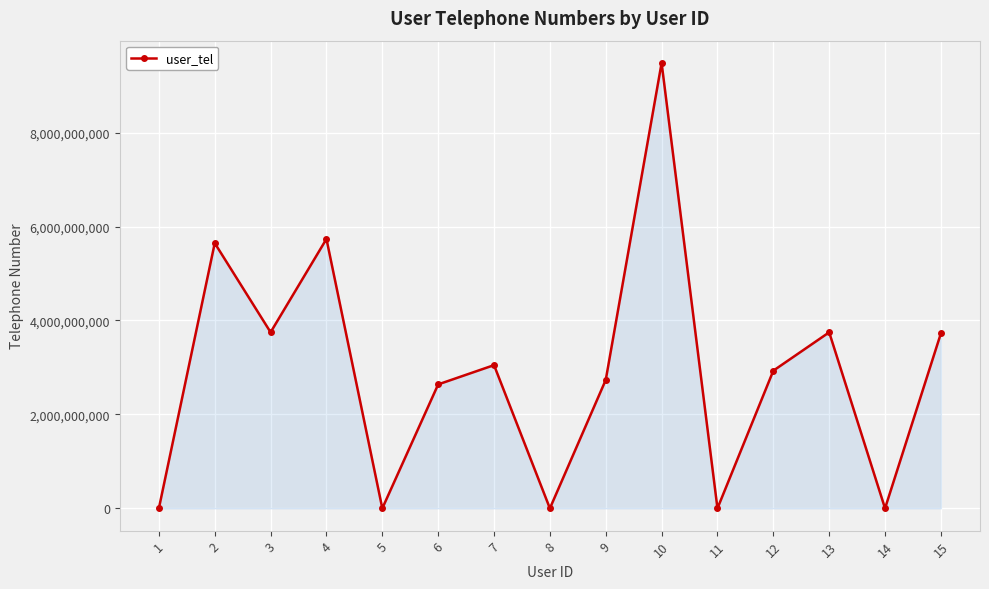

At which category does the data reach its first local peak?

2